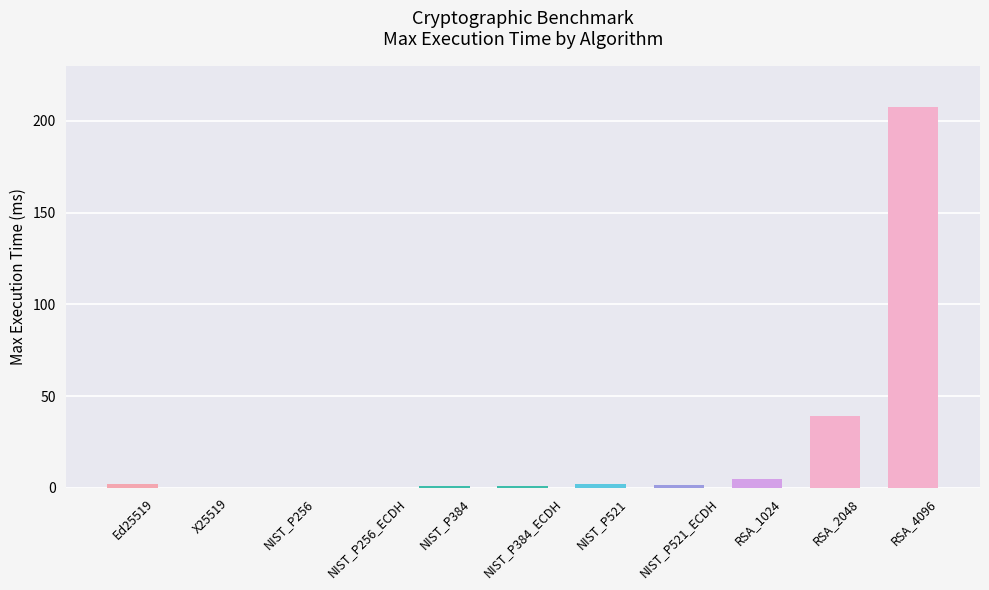

What is the greatest value displayed?

207.4